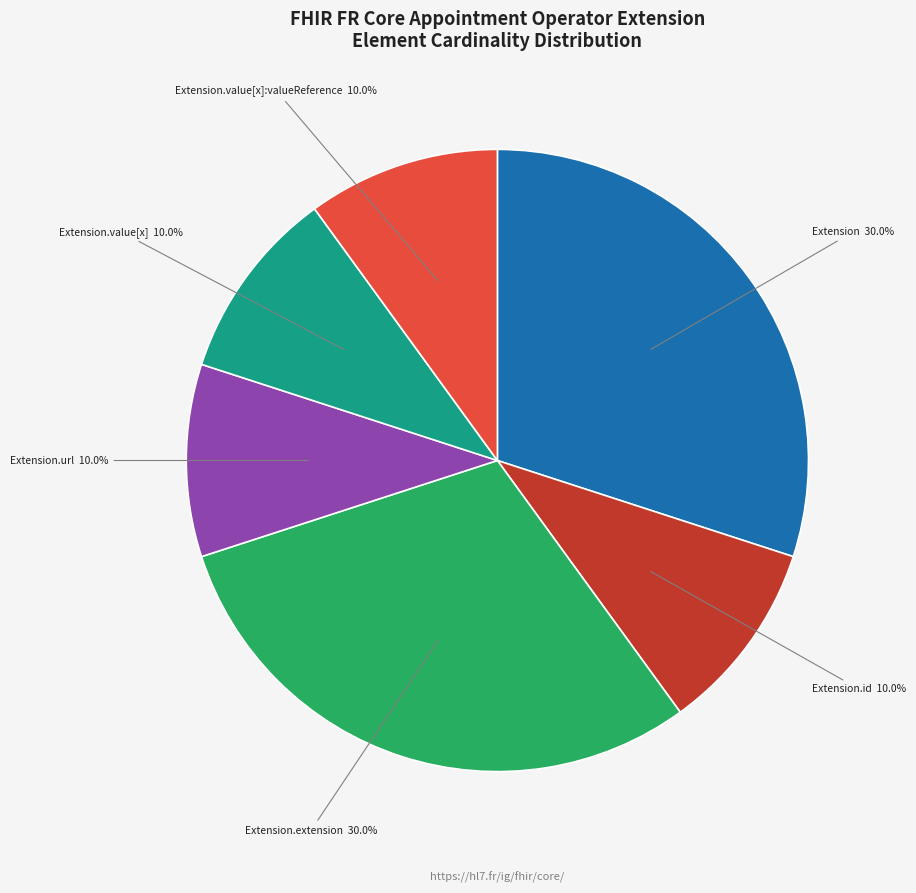

Does any single category account for the majority?

No